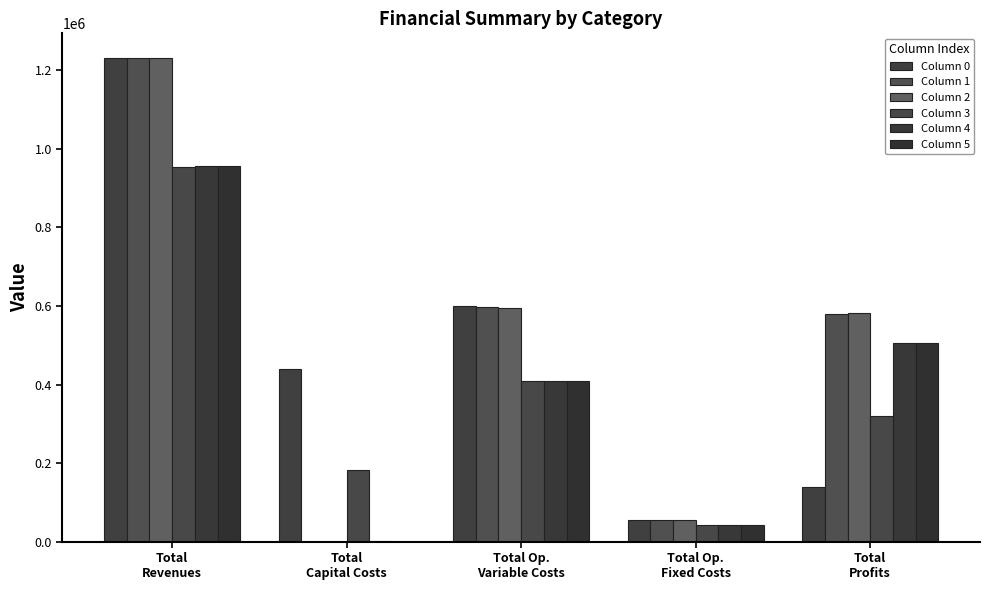

Between Total
Revenues and Total
Capital Costs, which series saw the biggest shift?

Column 1